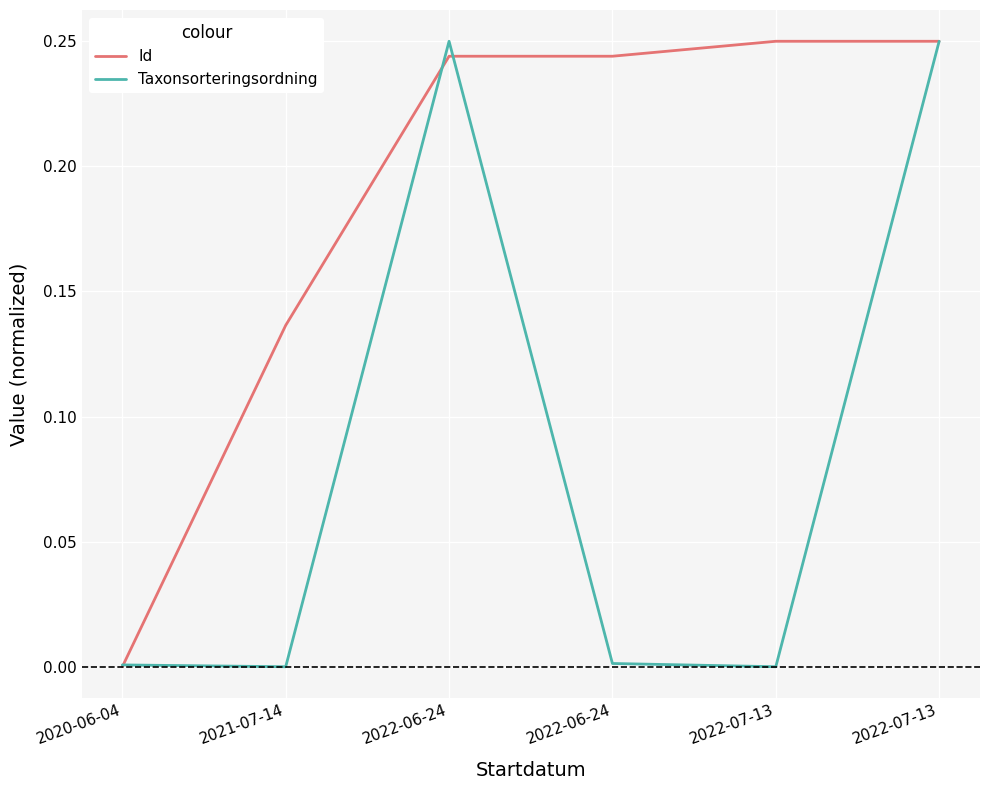

Is it true that Taxonsorteringsordning equals 0.0 at 2020-06-04?

True